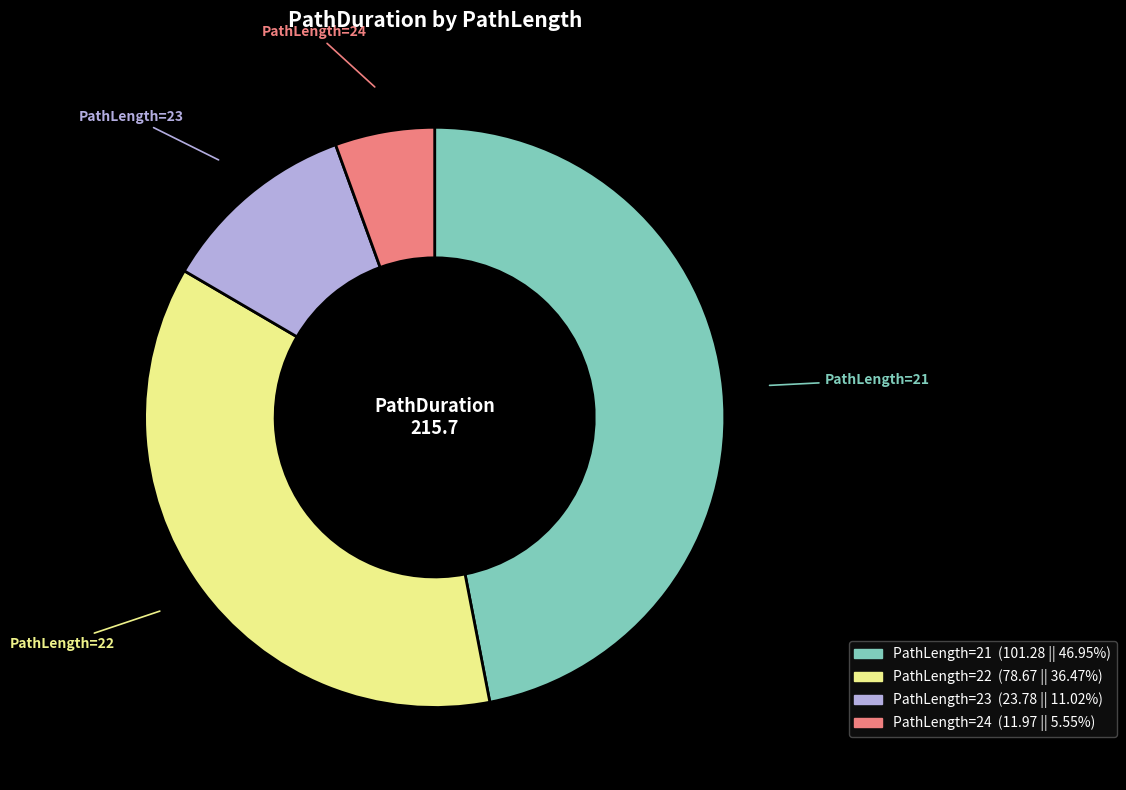

Does any single category account for the majority?

No